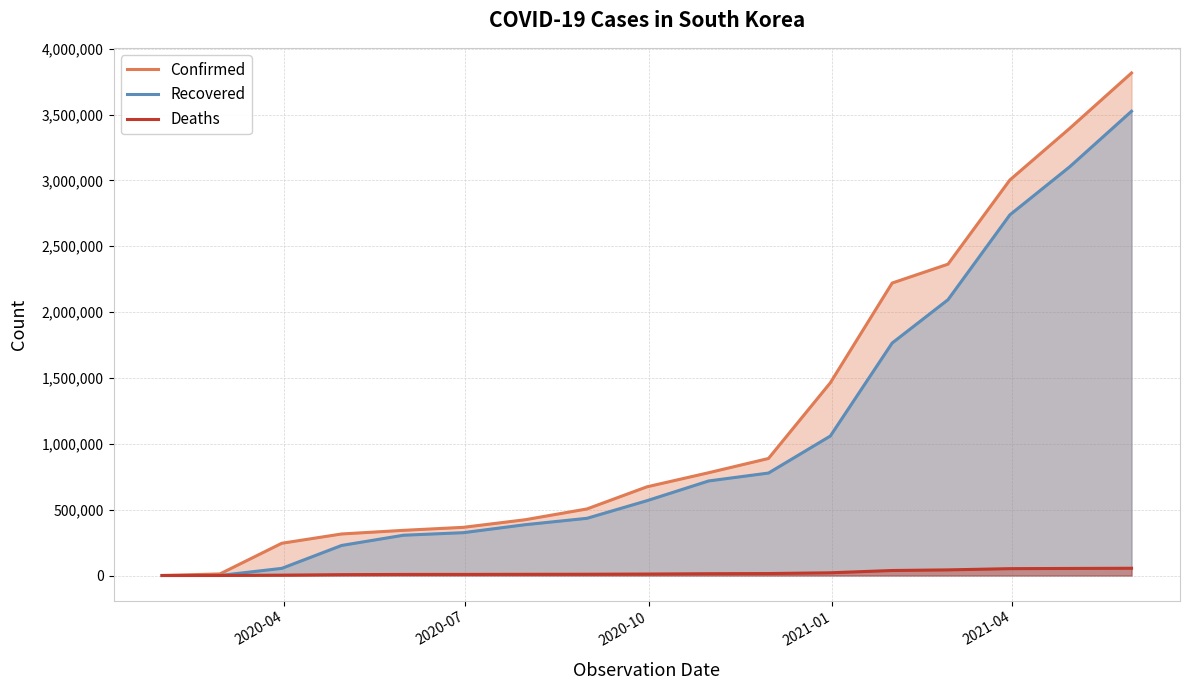

Which series has the widest spread of values?

Confirmed